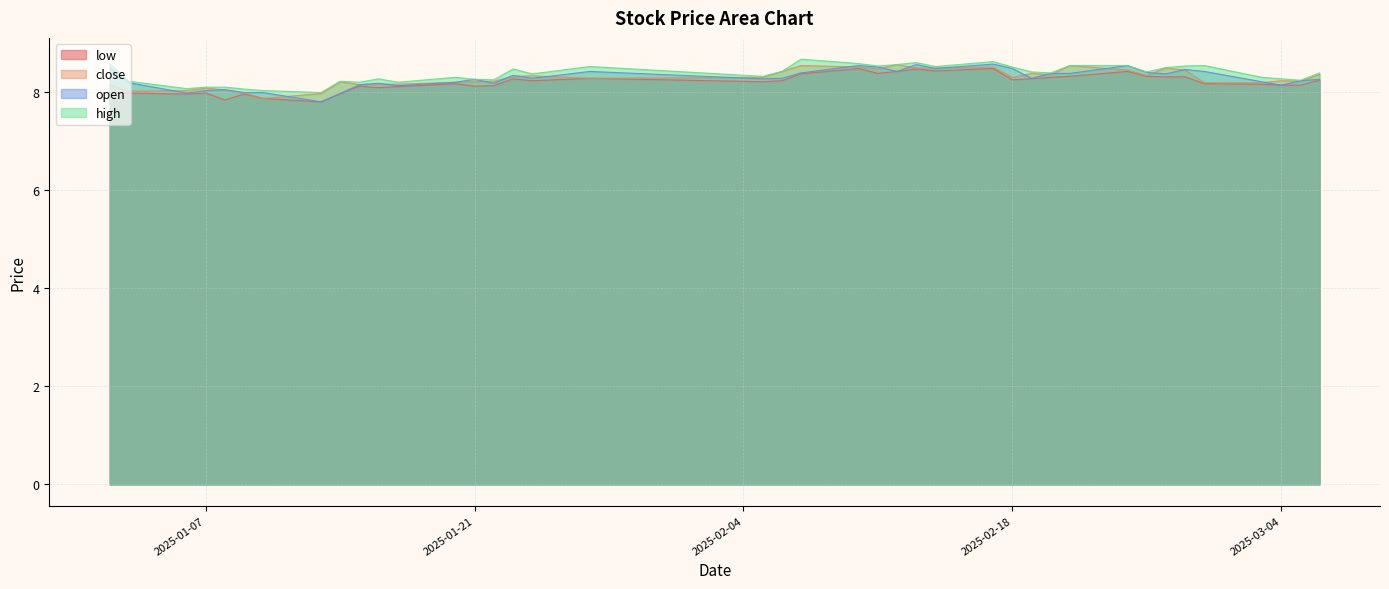

What is the sum of all high values?

334.2